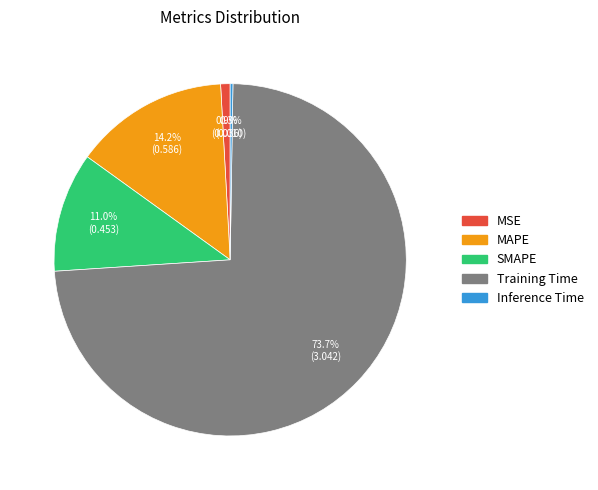

Is it true that Training Time is 74% of the pie?

True